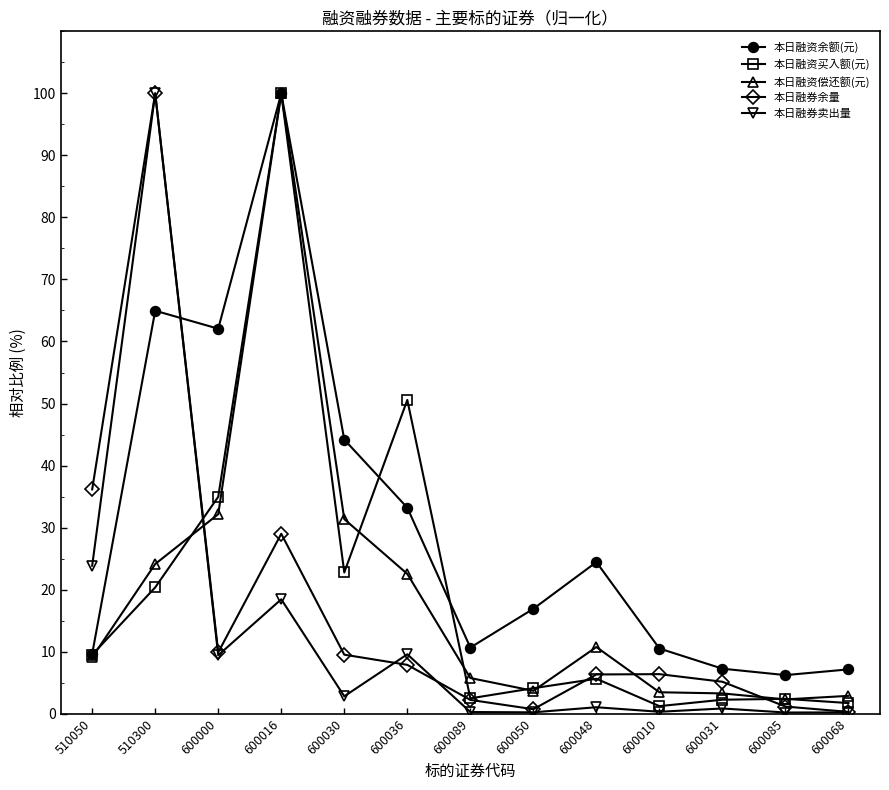

What is the difference between the highest and lowest values at 600030?

41.4